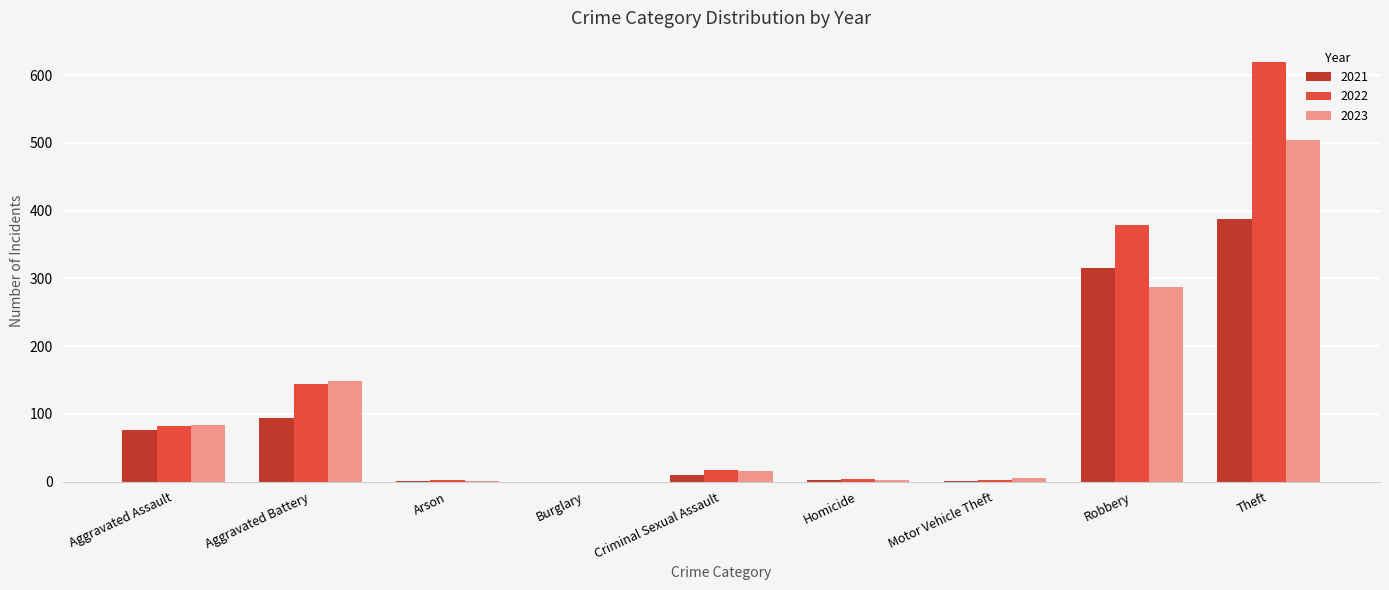

The 2021 series shows 387 at Theft. True or false?

True